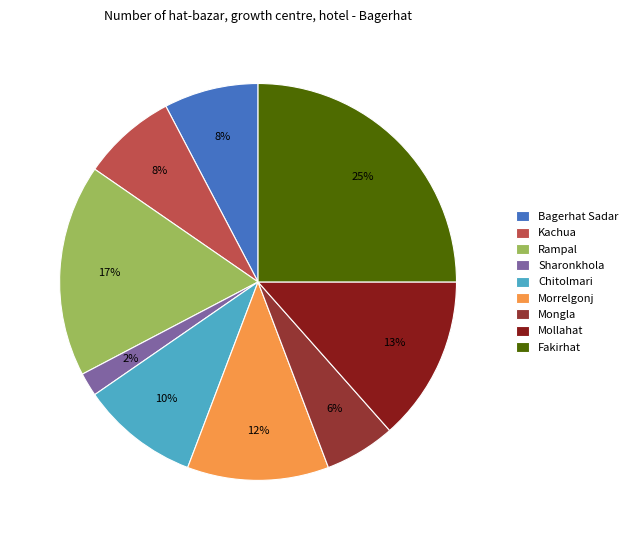

To the nearest percent, what is the difference between the largest and smallest slice percentages?

23%